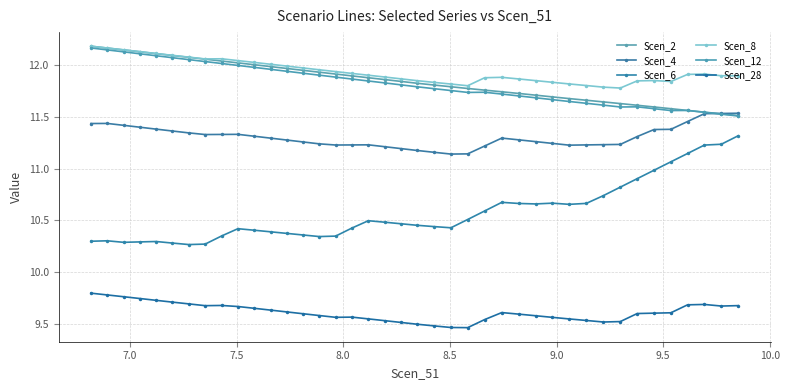

How many lines are shown in the chart?

6